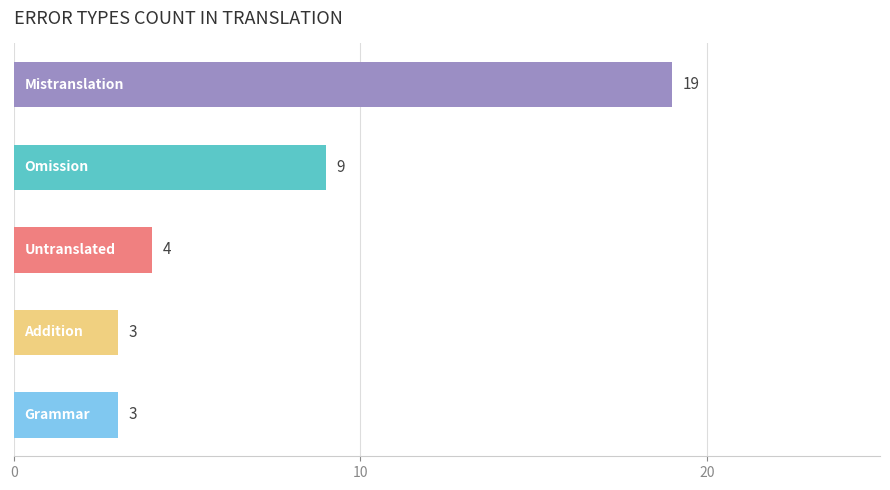

What is the value of the 4th bar from the top?

3